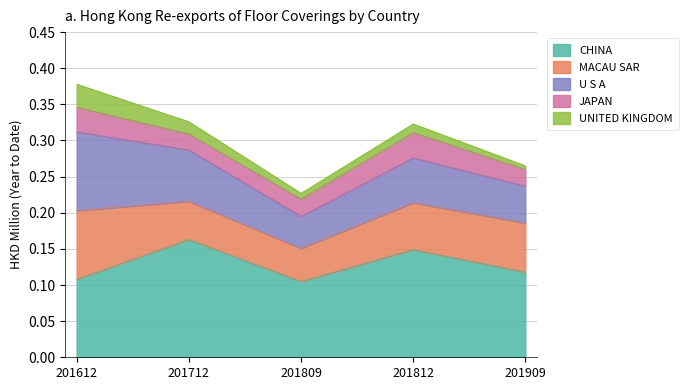

At which category is the sum across all series the highest?

201612